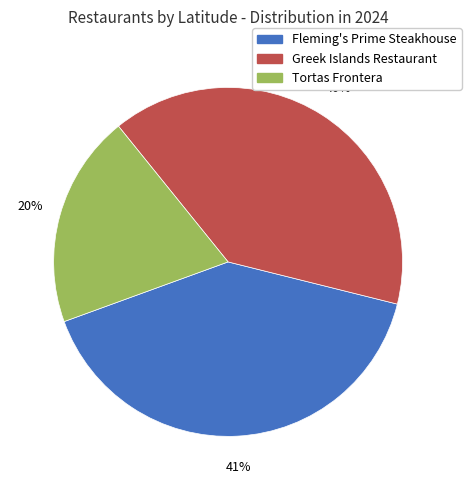

Count the number of slices in the pie.

3